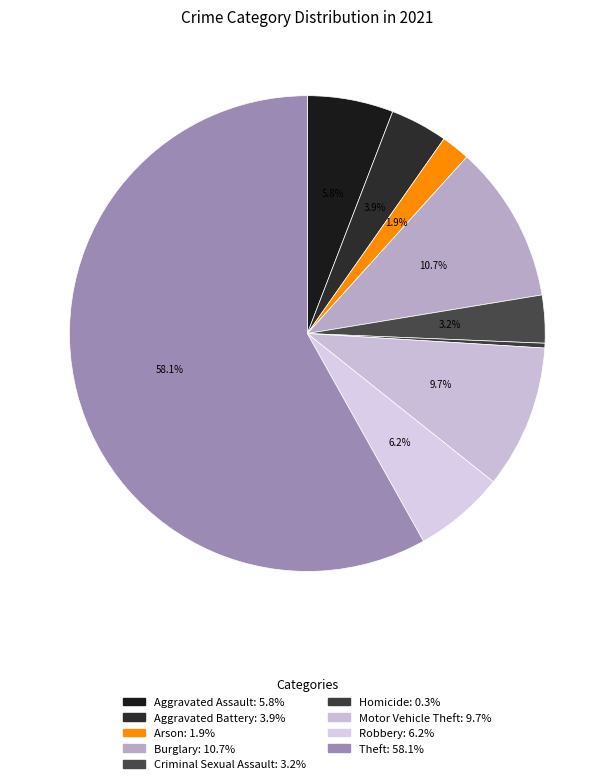

Is there any slice that represents more than half of the pie?

Yes